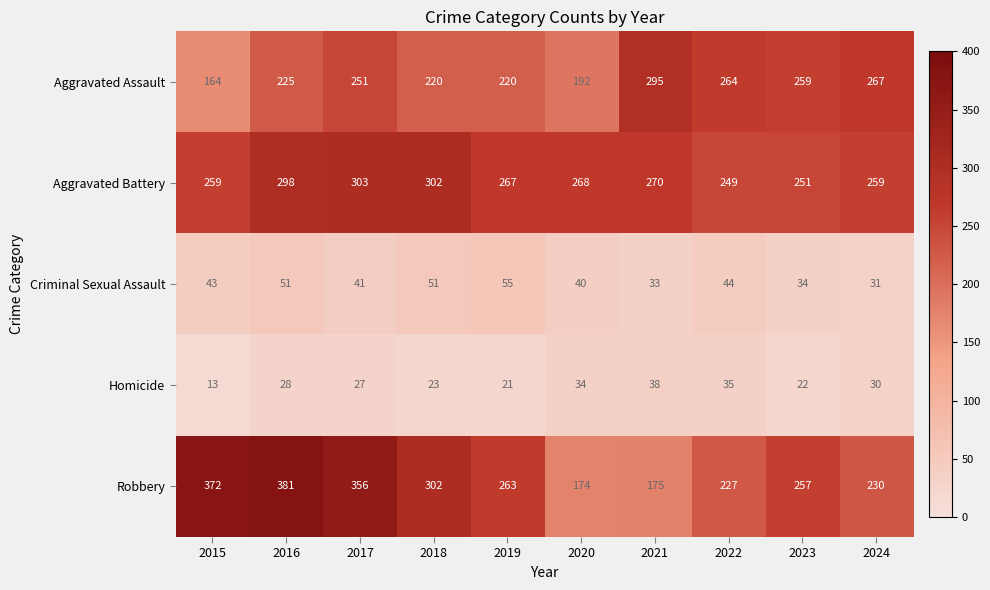

Which series has the largest range (max minus min)?

Robbery